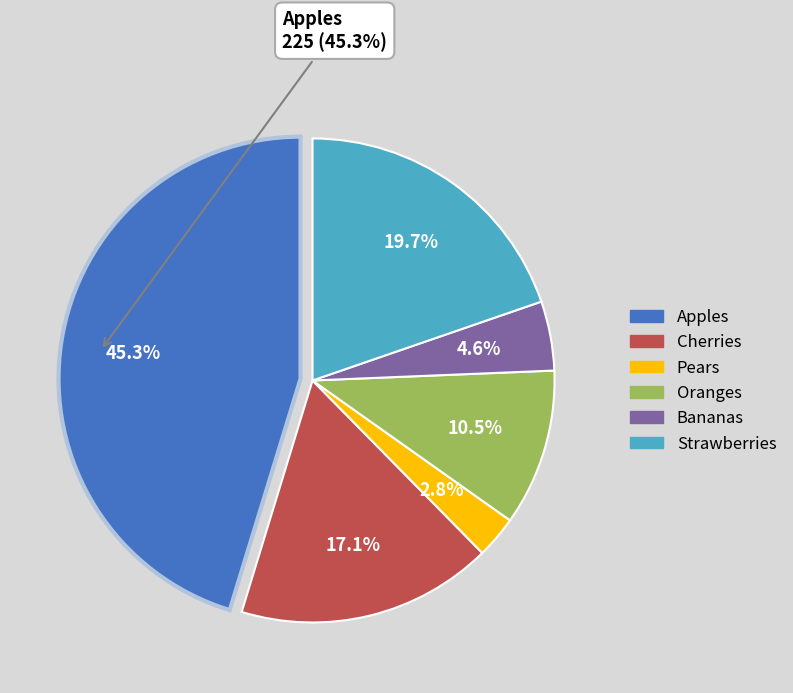

To the nearest percent, what is the difference between the largest and smallest slice percentages?

42%